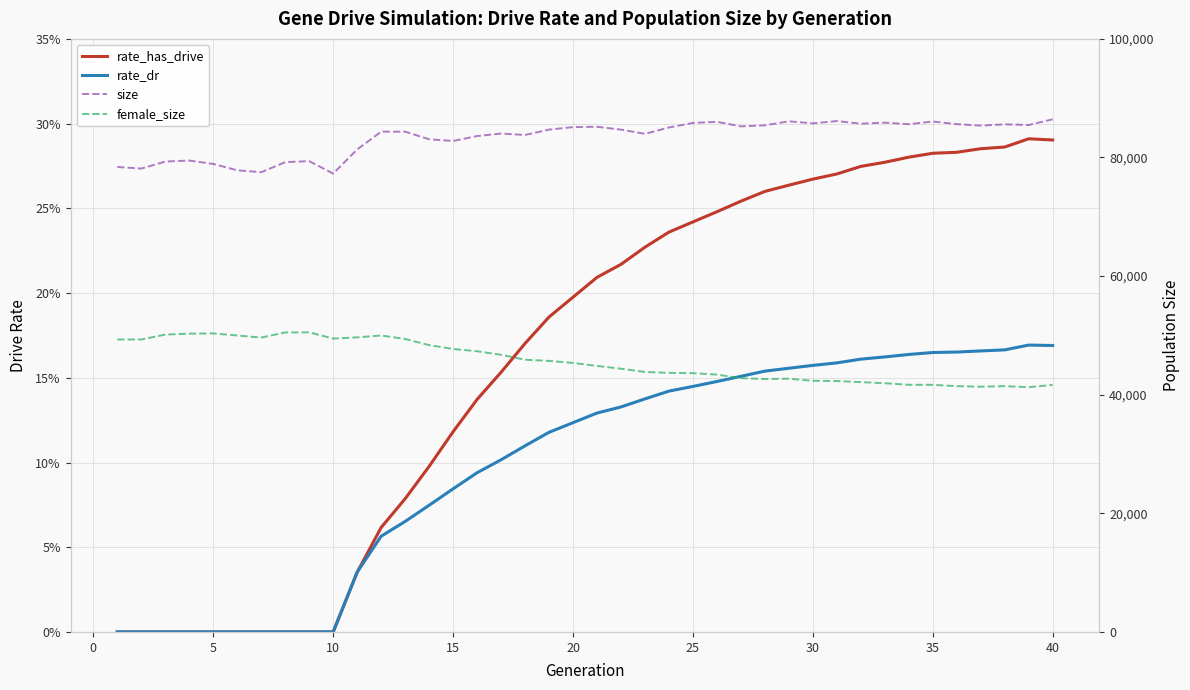

Which series has the largest range (max minus min)?

female_size